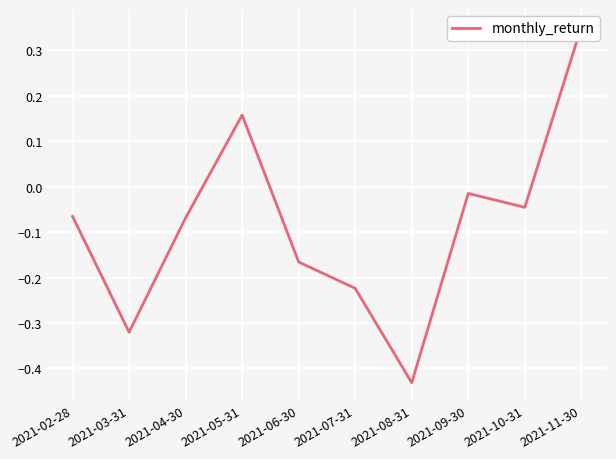

Which has a higher value, 2021-04-30 or 2021-02-28?

2021-02-28